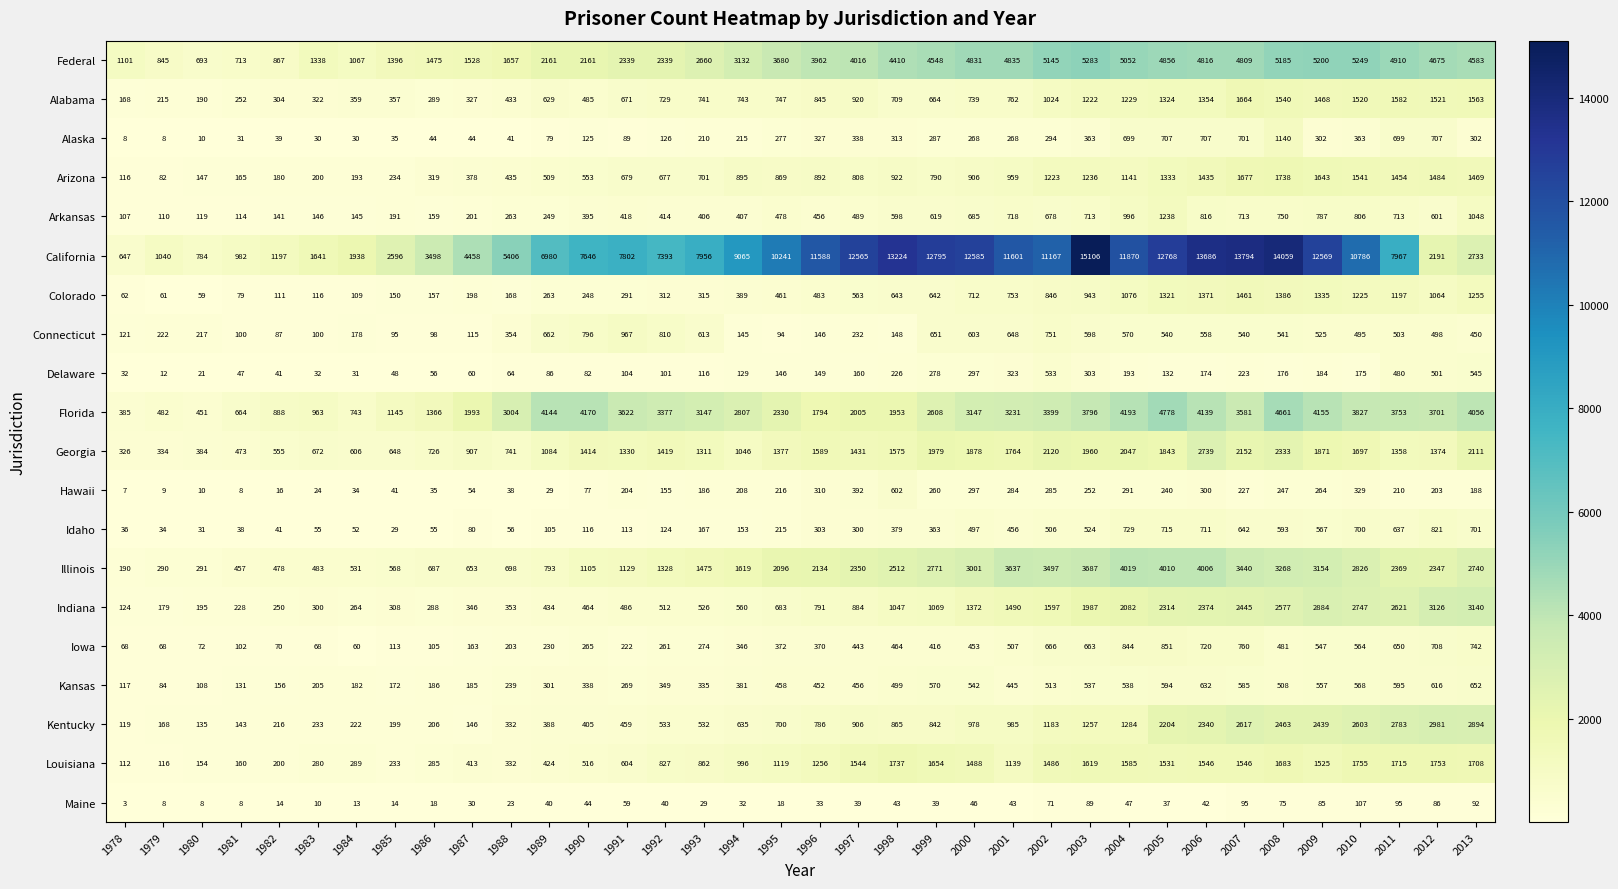

At which label is Illinois closest to 2104?

1995